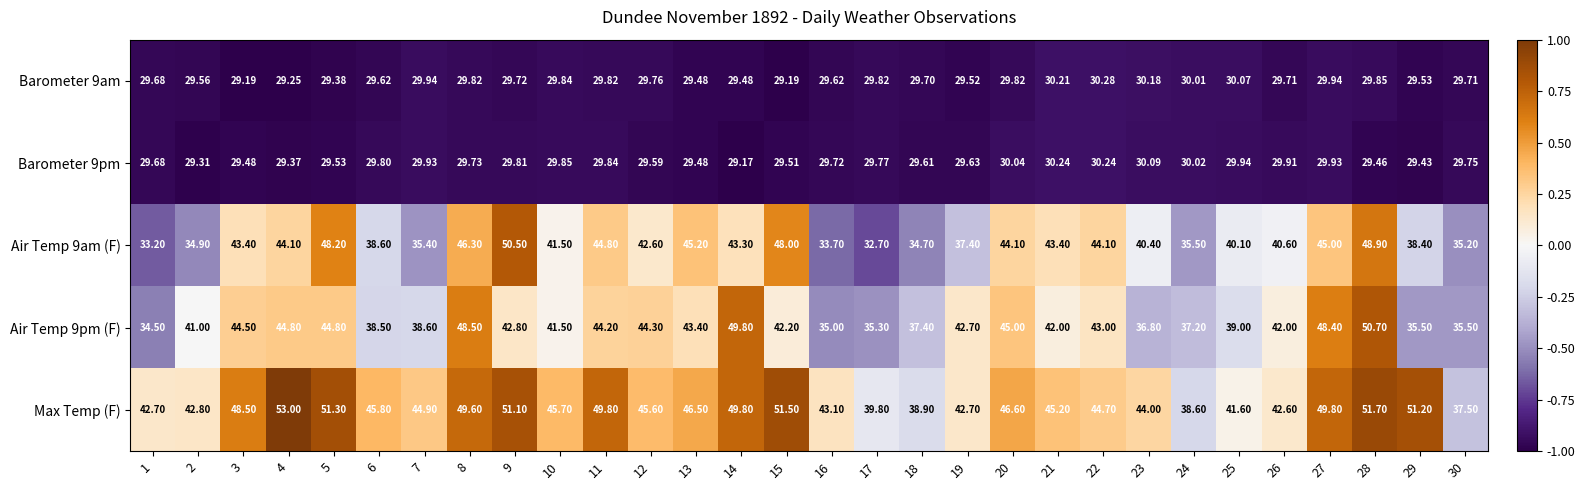

Which series changed the most between 1 and 18?

Max Temp (F)